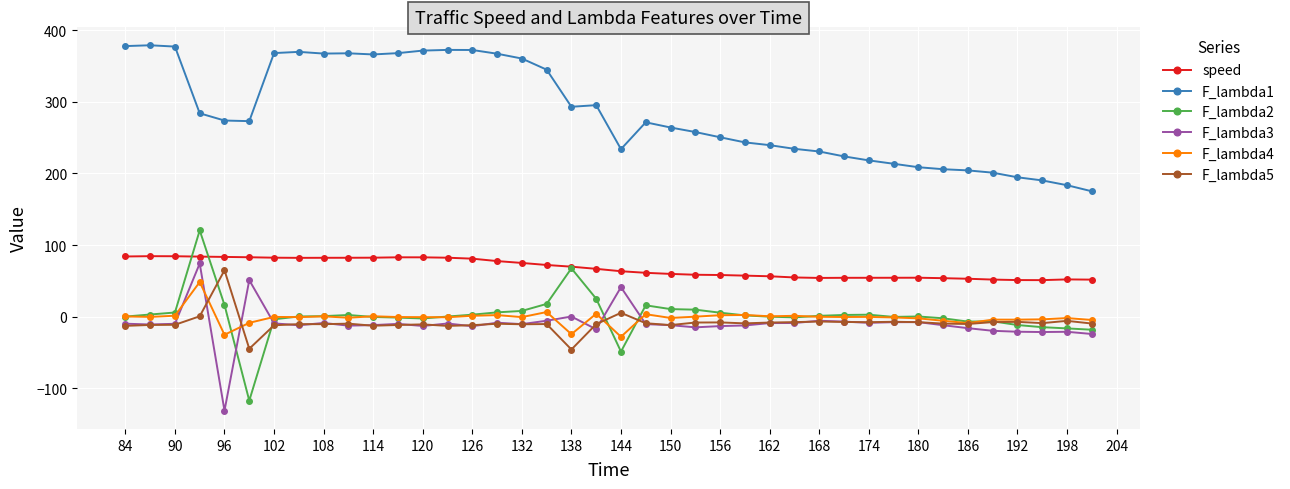

What is the average value of the F_lambda4 series?

-1.2